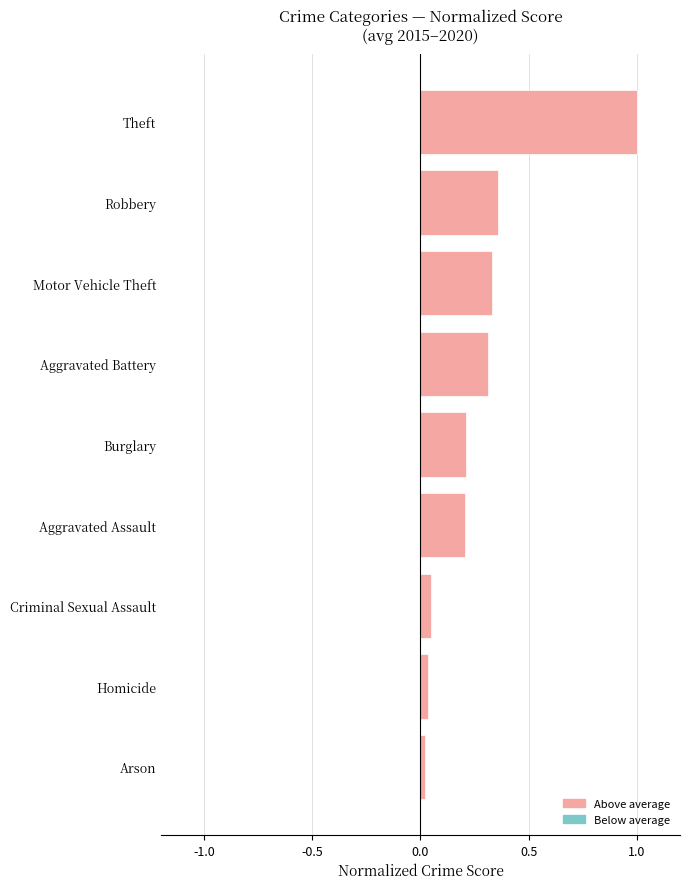

The value at Burglary is 0.1. True or false?

False